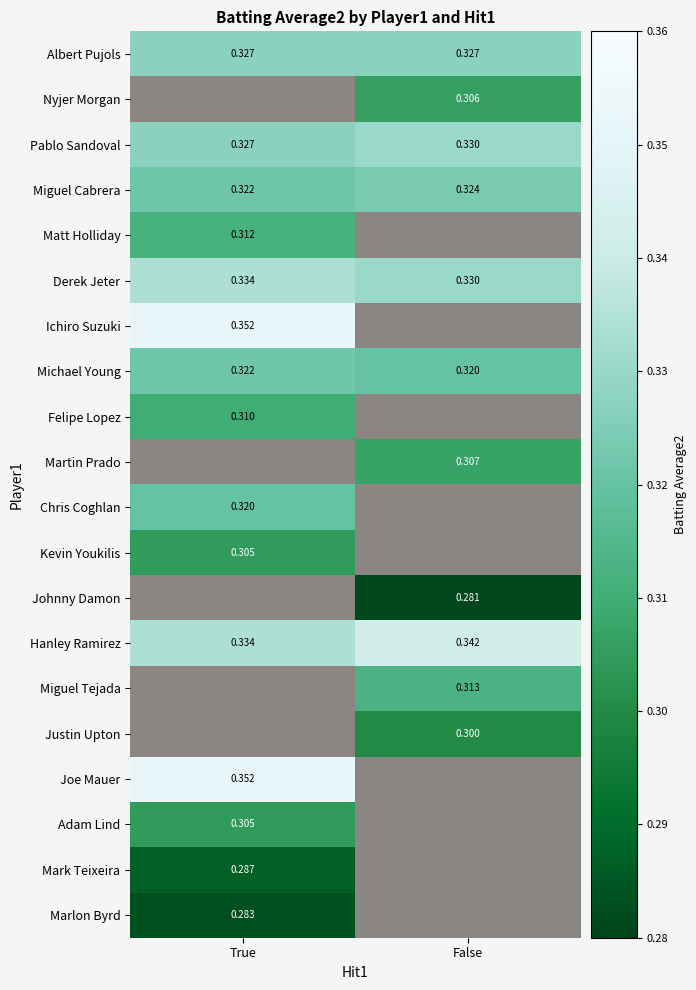

Is the value of Kevin Youkilis at True greater than the value of Miguel Tejada at False?

No